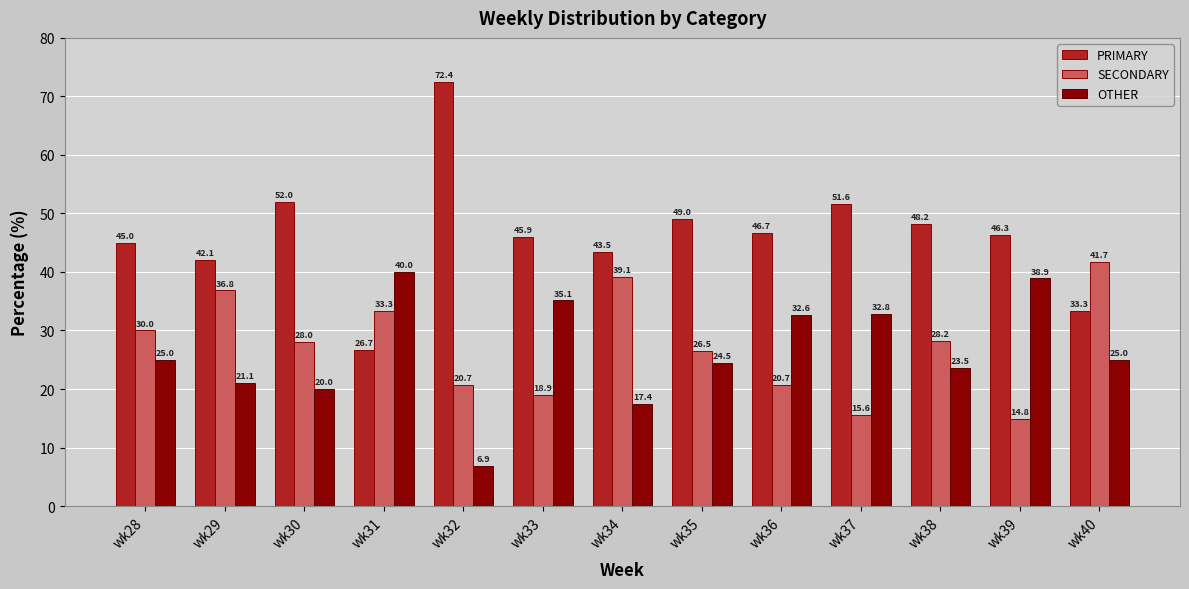

Reading right to left, transcribe all the data shown in this chart.

PRIMARY: 33.3	46.3	48.2	51.6	46.7	49.0	43.5	45.9	72.4	26.7	52.0	42.1	45.0
SECONDARY: 41.7	14.8	28.2	15.6	20.7	26.5	39.1	18.9	20.7	33.3	28.0	36.8	30.0
OTHER: 25.0	38.9	23.5	32.8	32.6	24.5	17.4	35.1	6.9	40.0	20.0	21.1	25.0